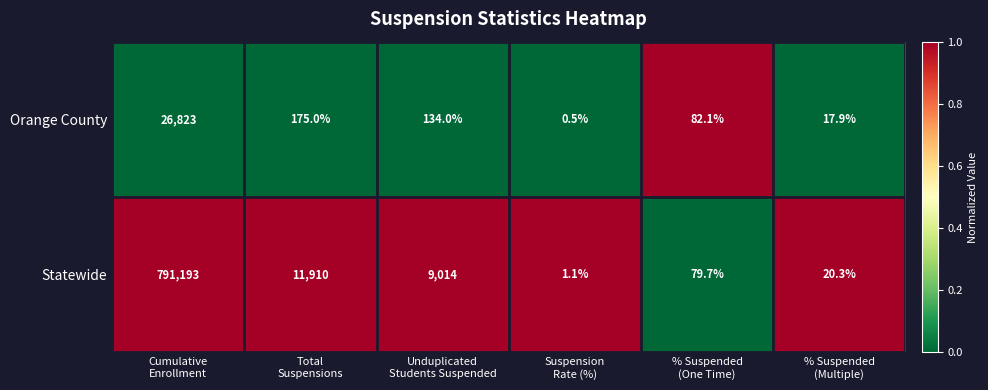

Which series changed the most between Cumulative
Enrollment and % Suspended
(One Time)?

Statewide